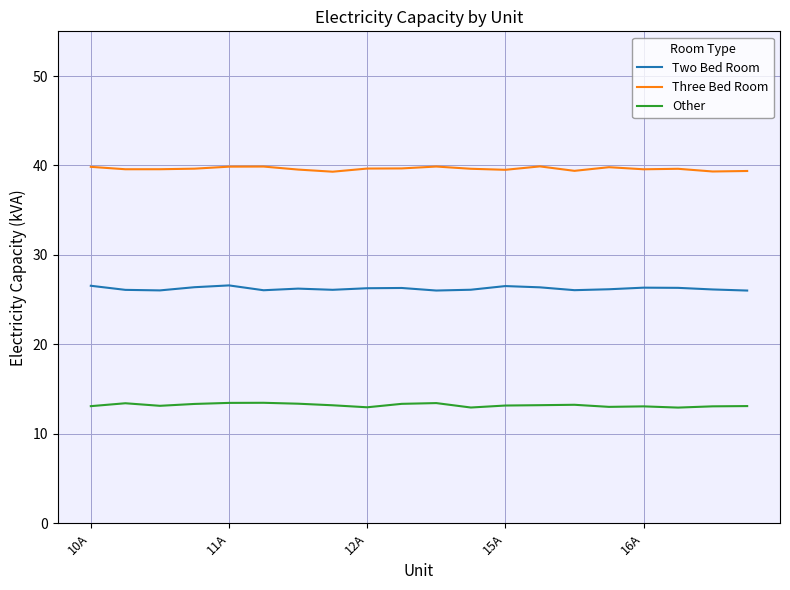

True or false: Two Bed Room has more than 2 points higher than both neighbors.

True